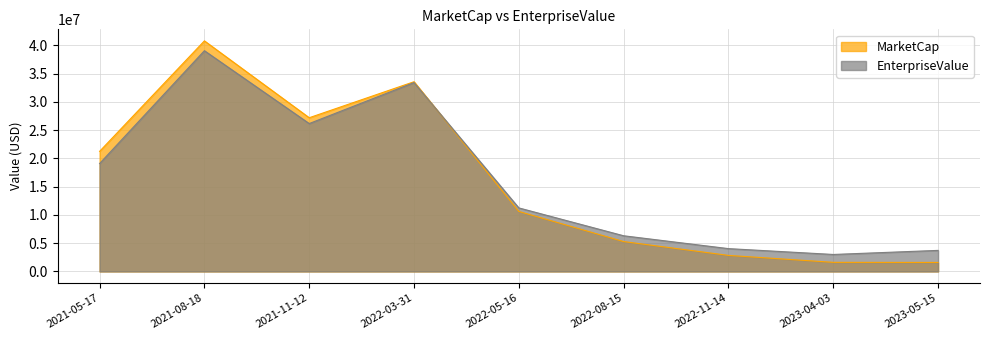

What are all the series names shown in the legend?

MarketCap, EnterpriseValue